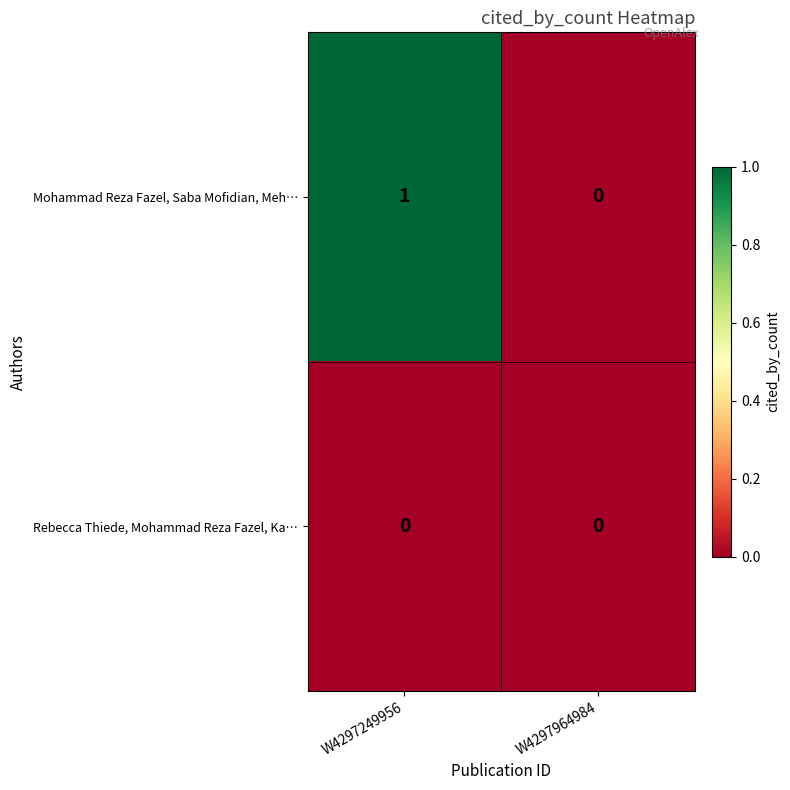

Where is Mohammad Reza Fazel, Saba Mofidian, Meh… nearest to the value 0?

W4297964984